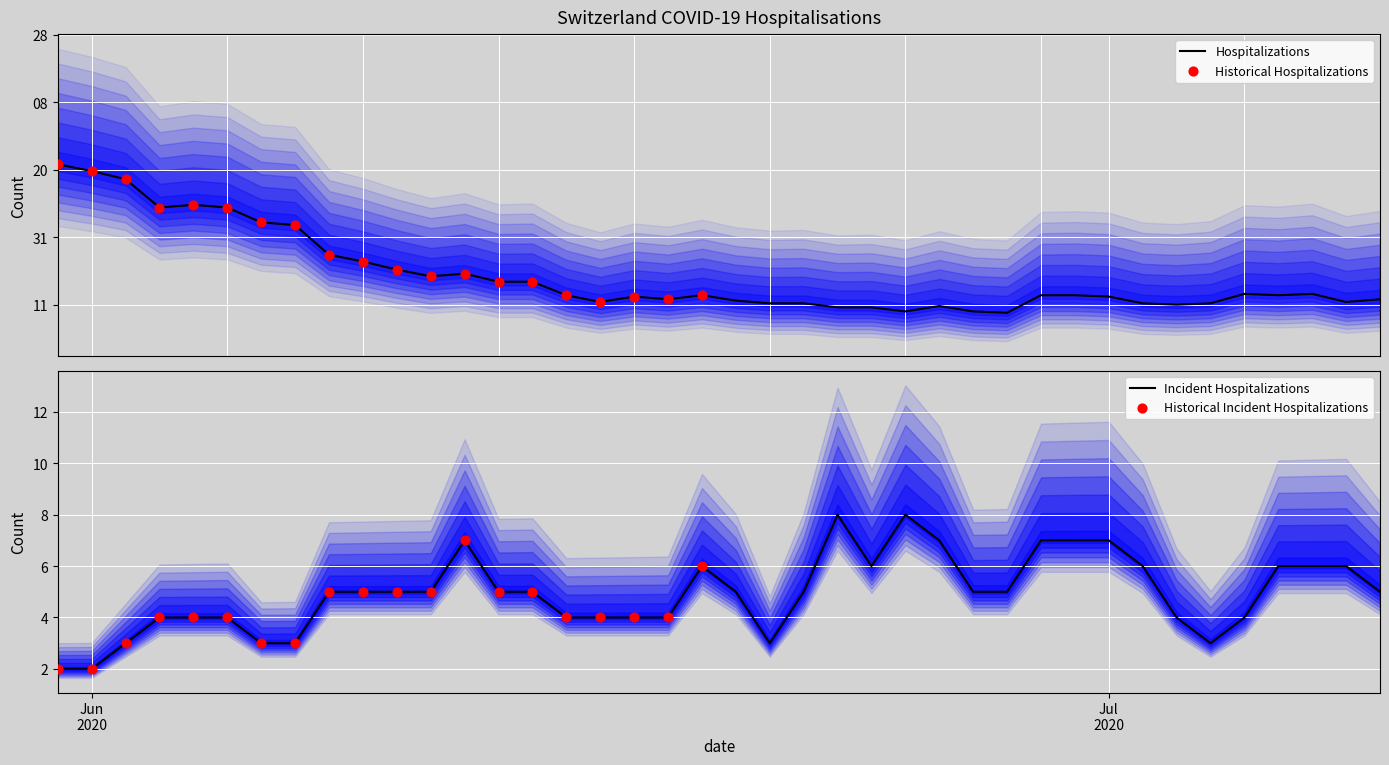

What is the maximum value for Incident Hospitalizations?

8